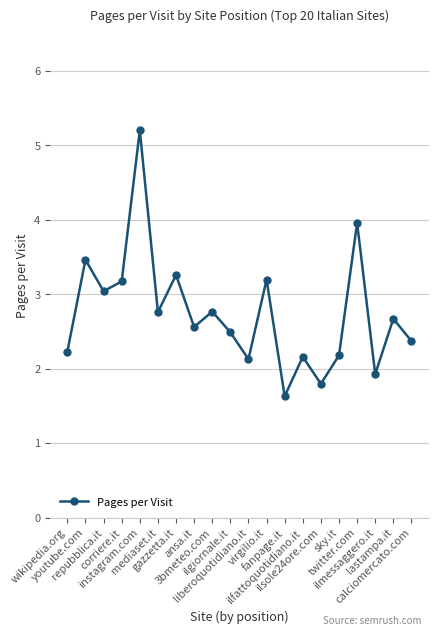

What is the maximum value shown in the chart?

5.2